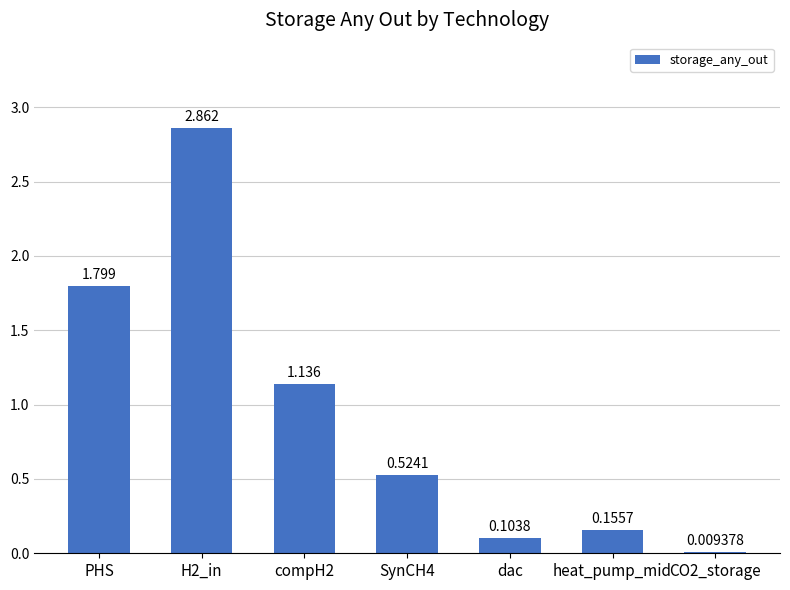

Count the number of data series in this chart.

1